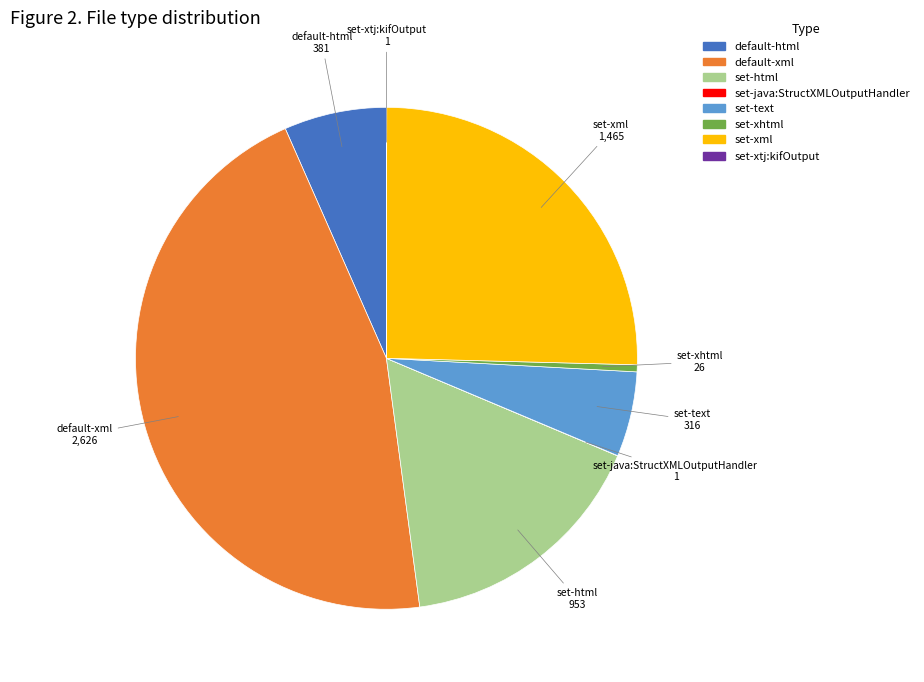

Is there a majority slice in this chart?

No